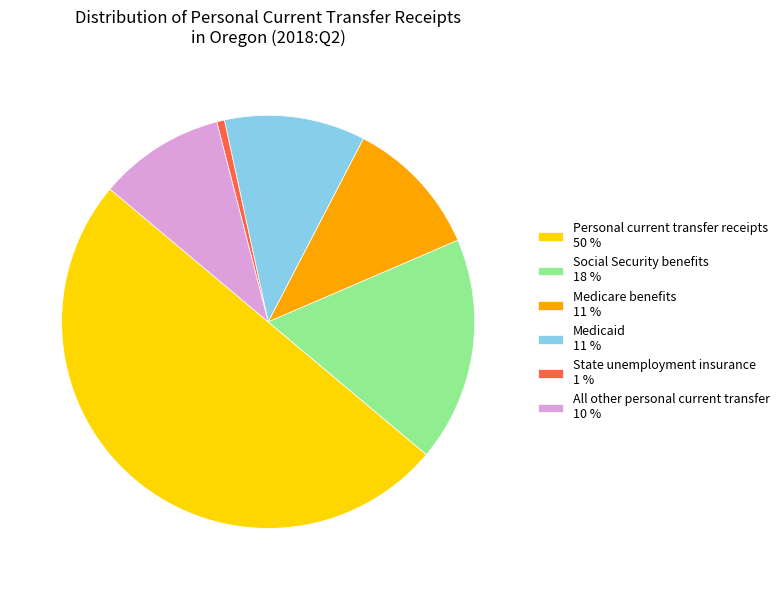

Is Social Security benefits 18 % the majority of the pie?

No